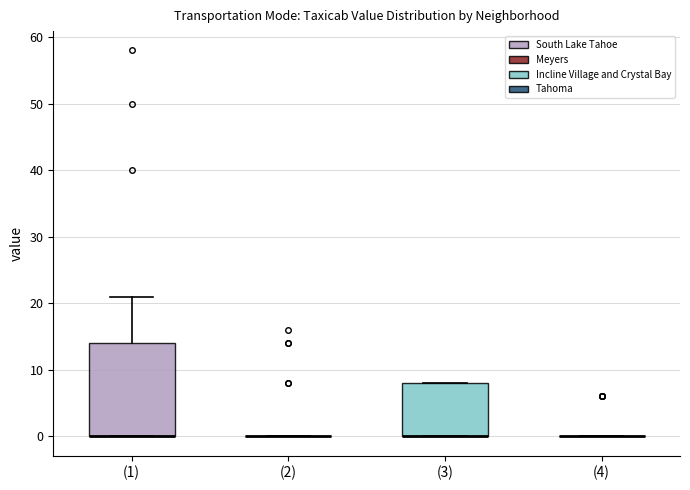

Which box is the tallest, from its lower edge to its upper edge?

(1)